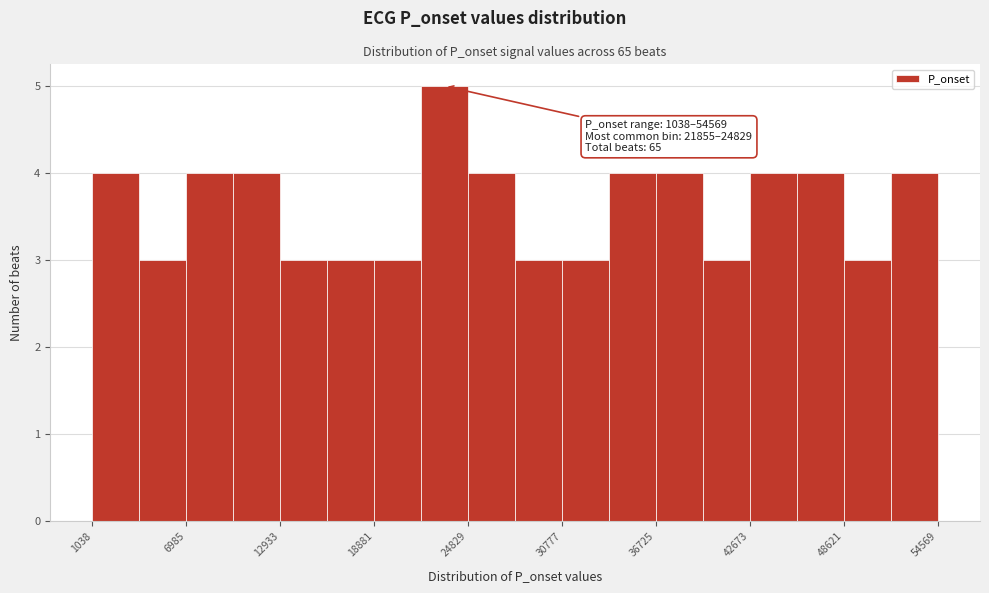

Read against the x-axis, roughly where is the centre of the tallest bar?

23000